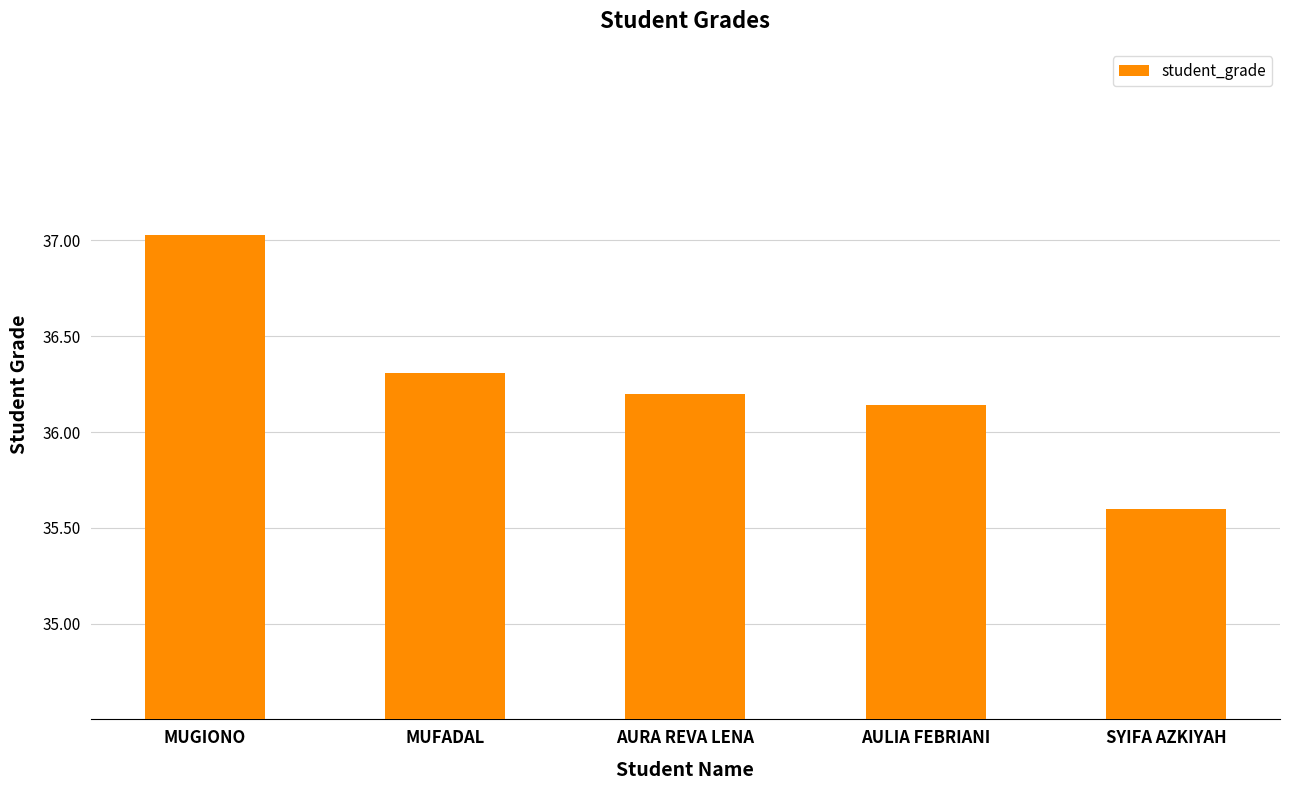

What is the sum of the values at MUFADAL and AULIA FEBRIANI?

72.5